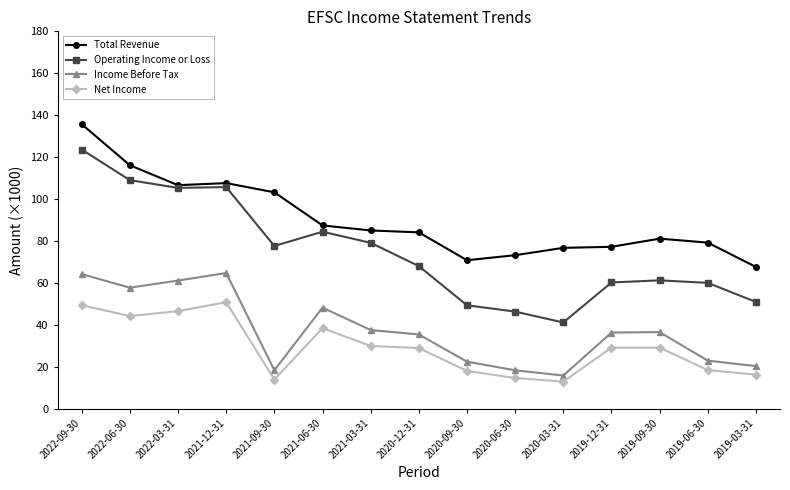

The Net Income series shows 21.2 at 2020-03-31. True or false?

False